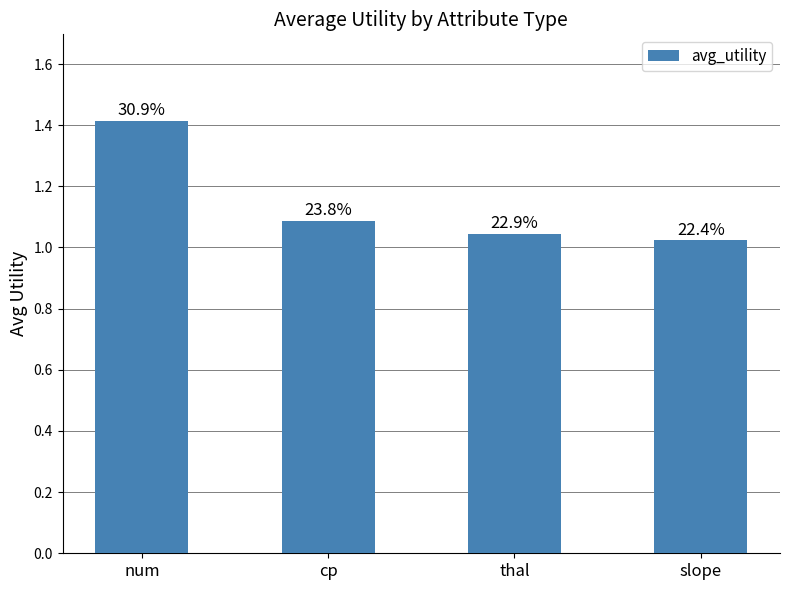

Are the bars horizontal?

No